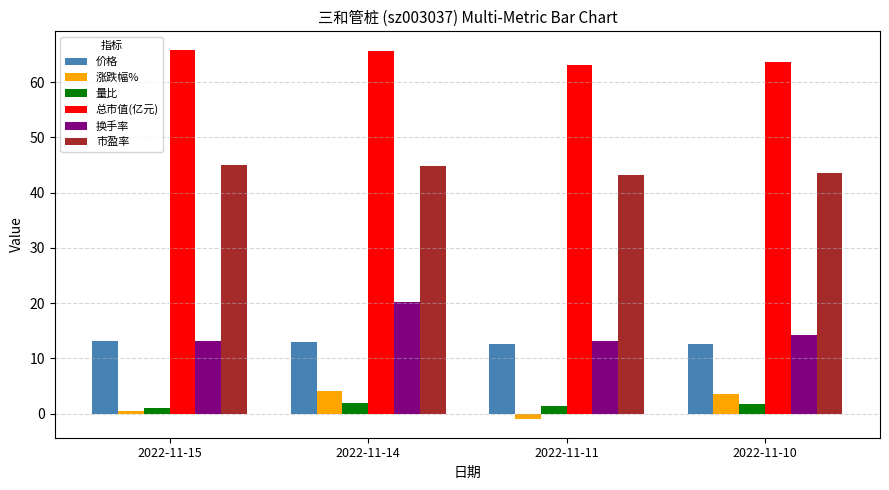

The value of 价格 at 2022-11-15 is 13.1. True or false?

True